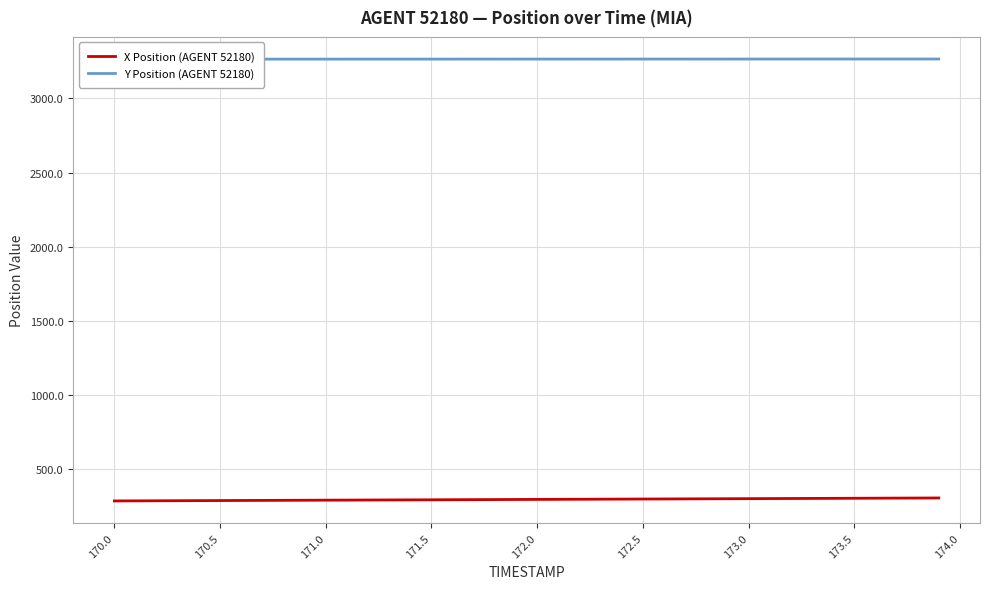

What is the sum of all Y Position (AGENT 52180) values?

130553.4